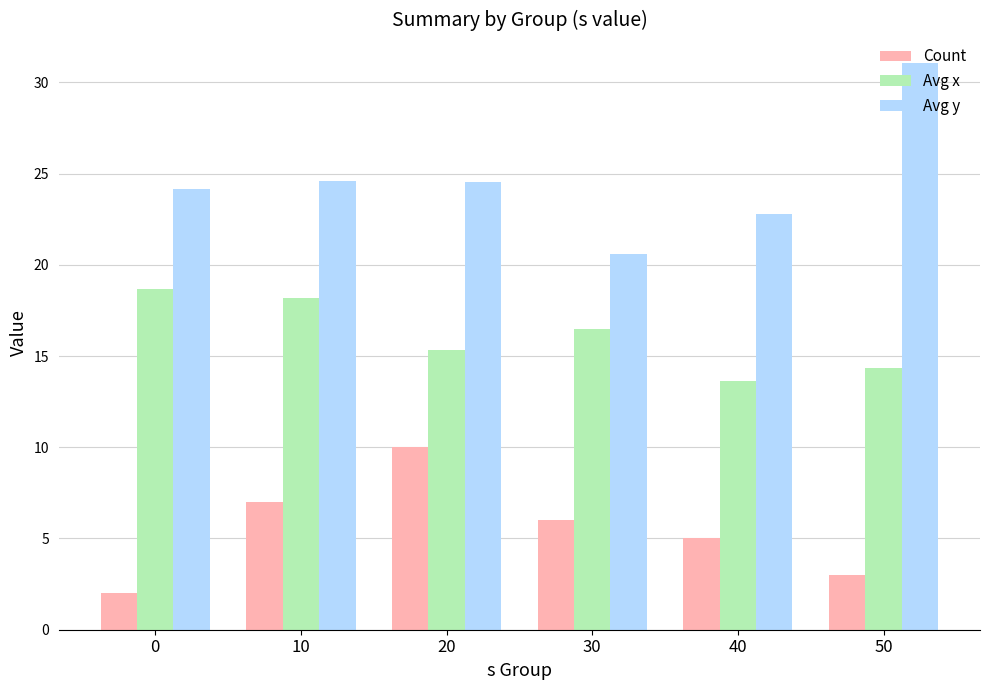

Which series has the largest range (max minus min)?

Avg y